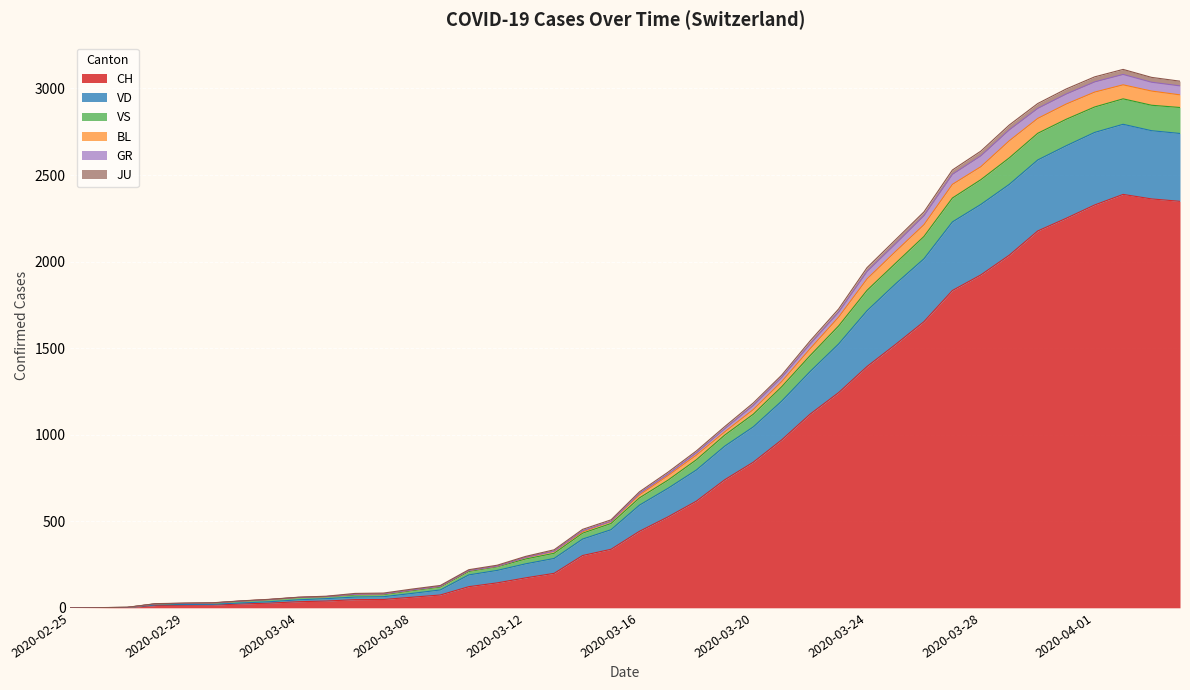

Is the value of BL at 2020-04-04 greater than the value of GR at 2020-02-26?

Yes